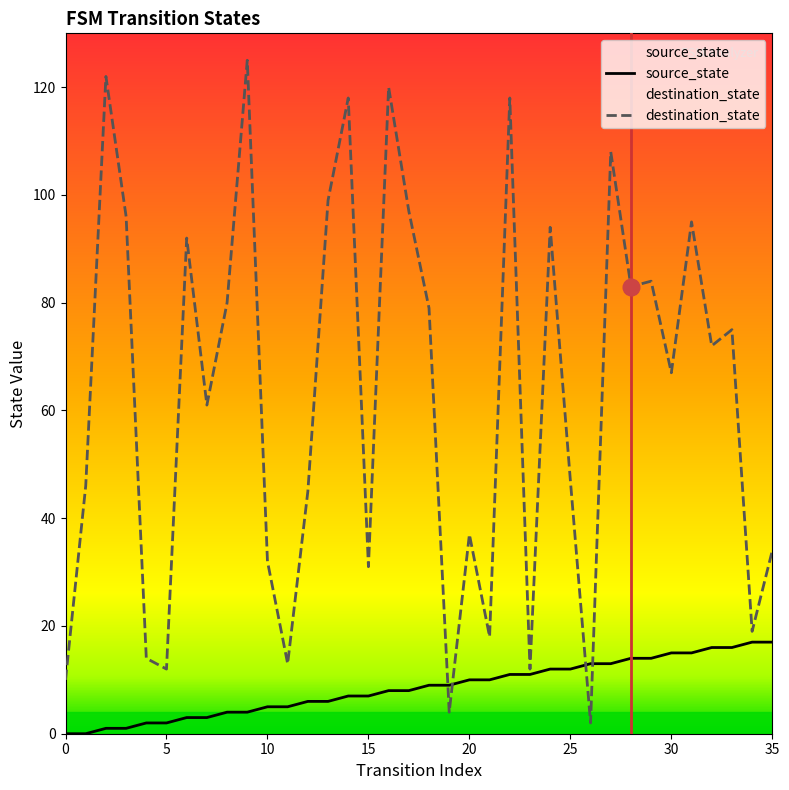

How many distinct data groups are displayed?

2